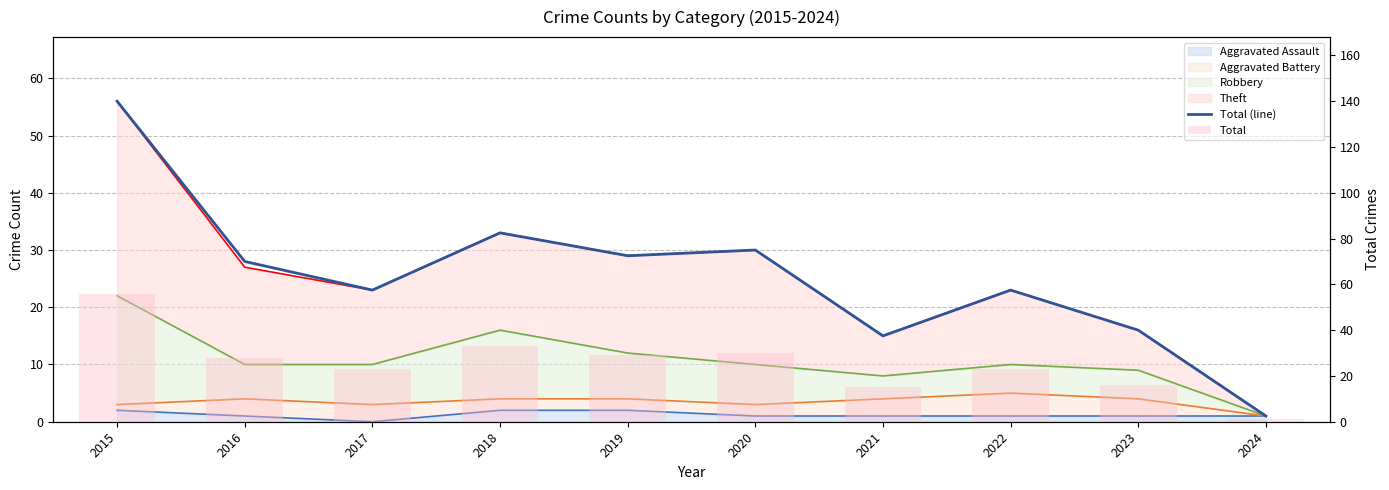

Reading left to right, what are all the values shown in this chart?

Total (line): 56	28	23	33	29	30	15	23	16	1
Total: 56	28	23	33	29	30	15	23	16	1